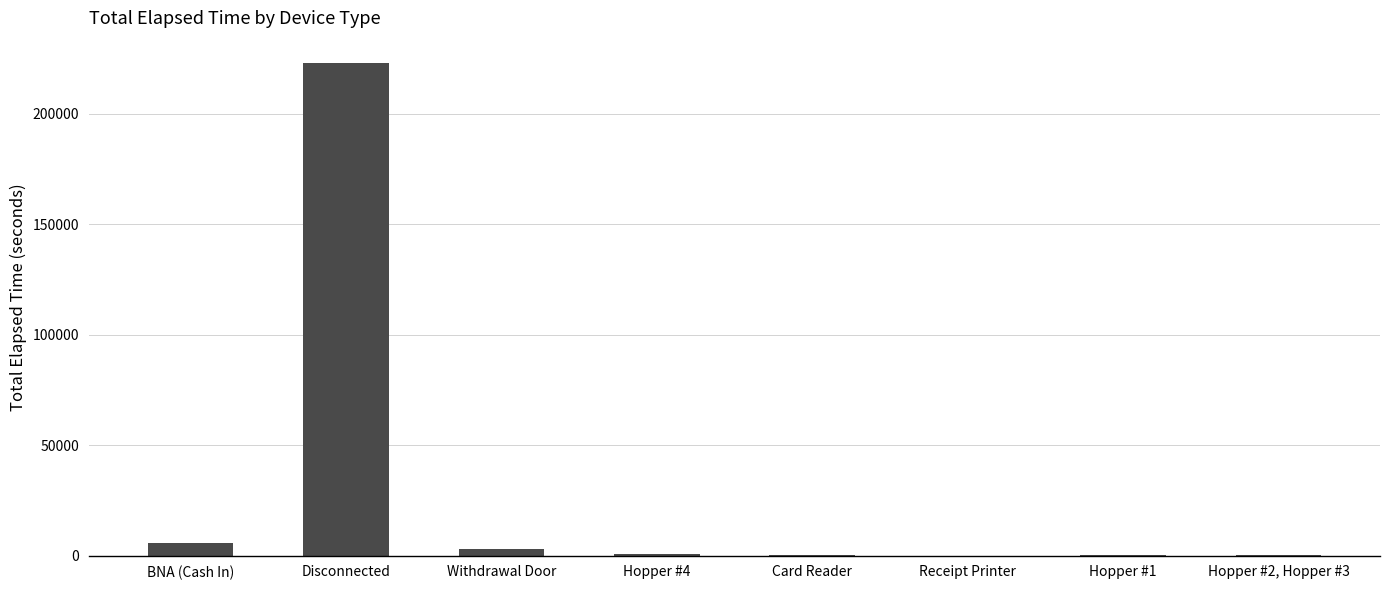

Is it true that the value at Disconnected is 101734?

False